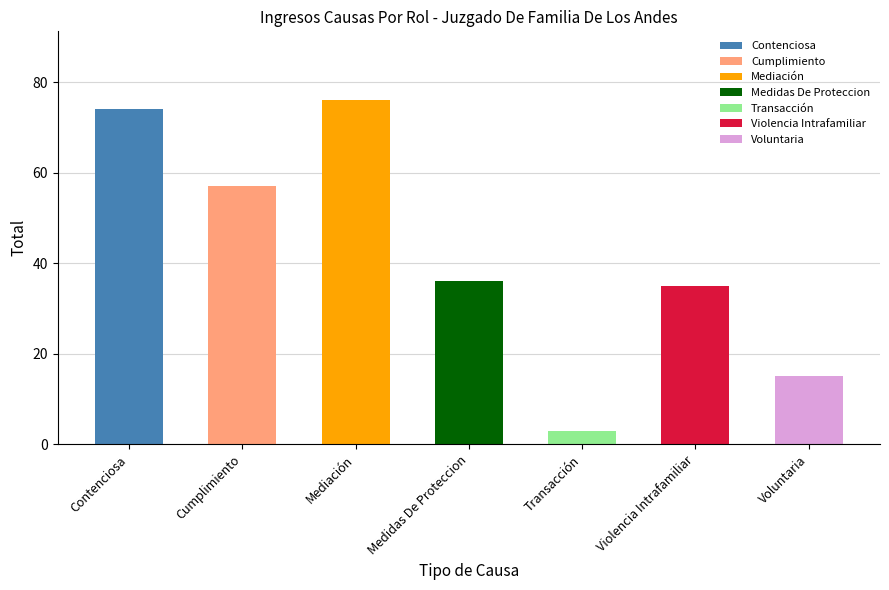

What is the sum of the values at Violencia Intrafamiliar and Cumplimiento?

92